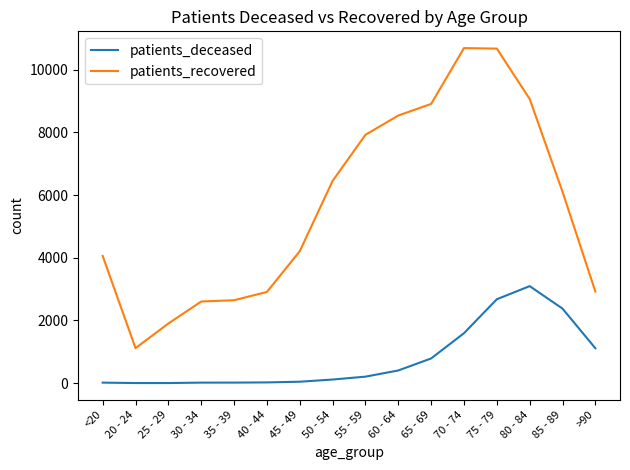

Rank the series by their average value, from lowest to highest.

patients_deceased, patients_recovered